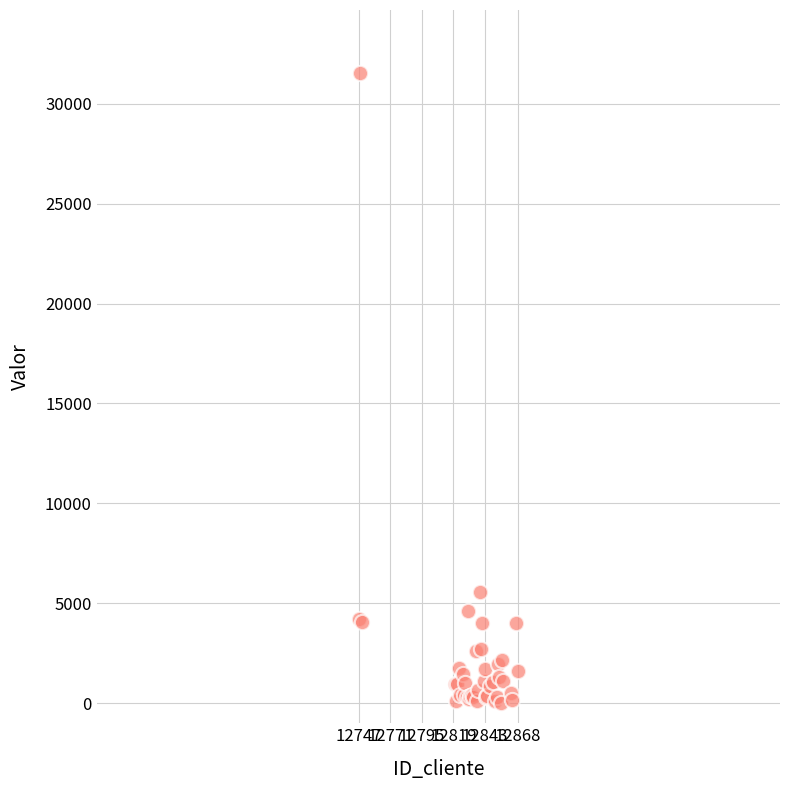

What Y value in the scatter plot is closest to 15785?

5591.4